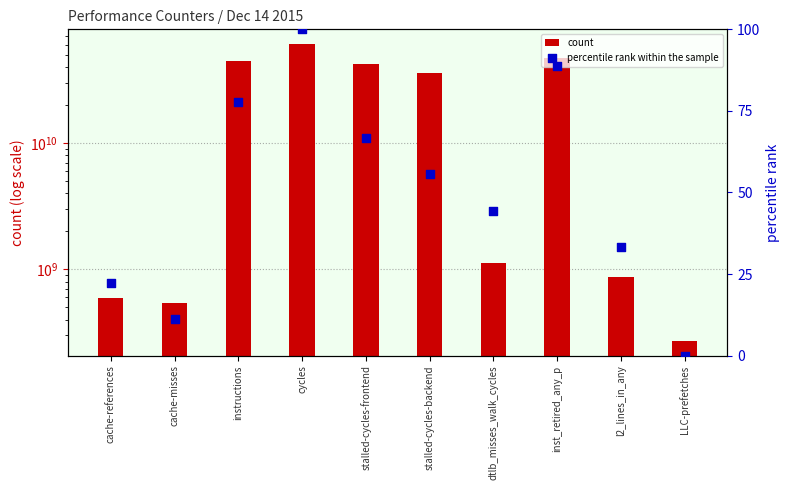

Which series contains the highest Y value?

count